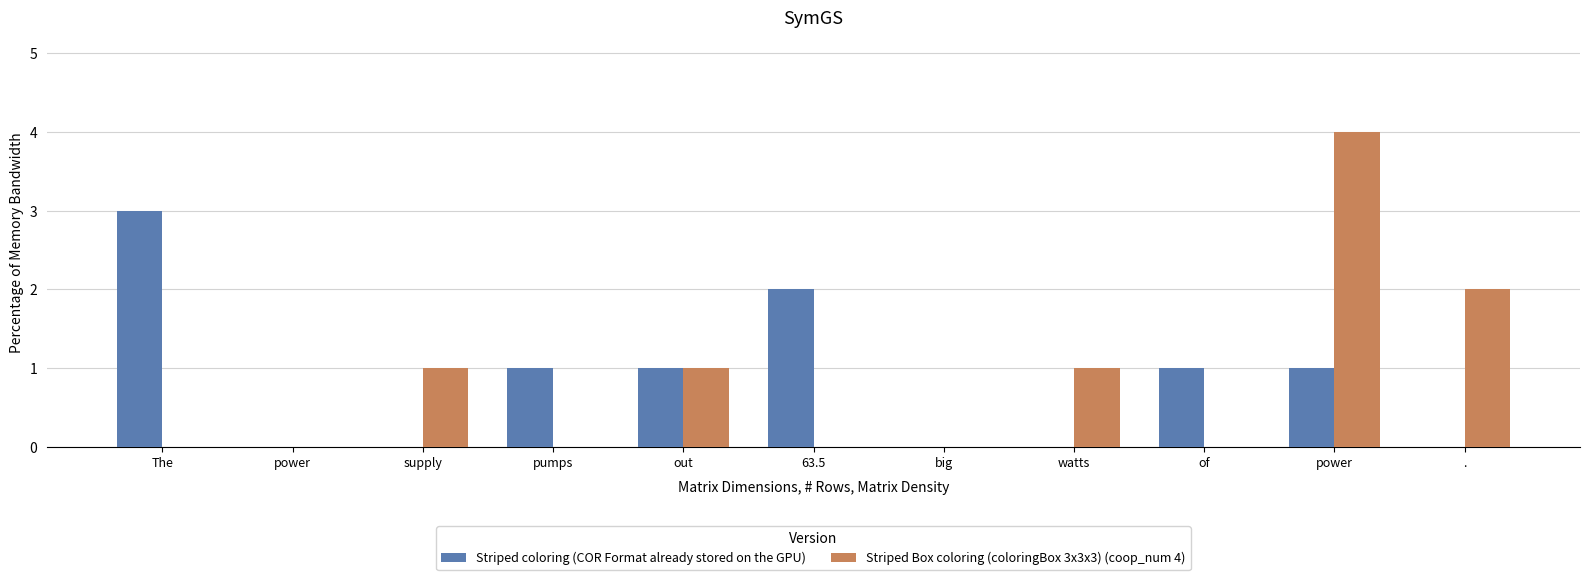

True or false: Striped Box coloring (coloringBox 3x3x3) (coop_num 4) has a value of 1 at supply.

True